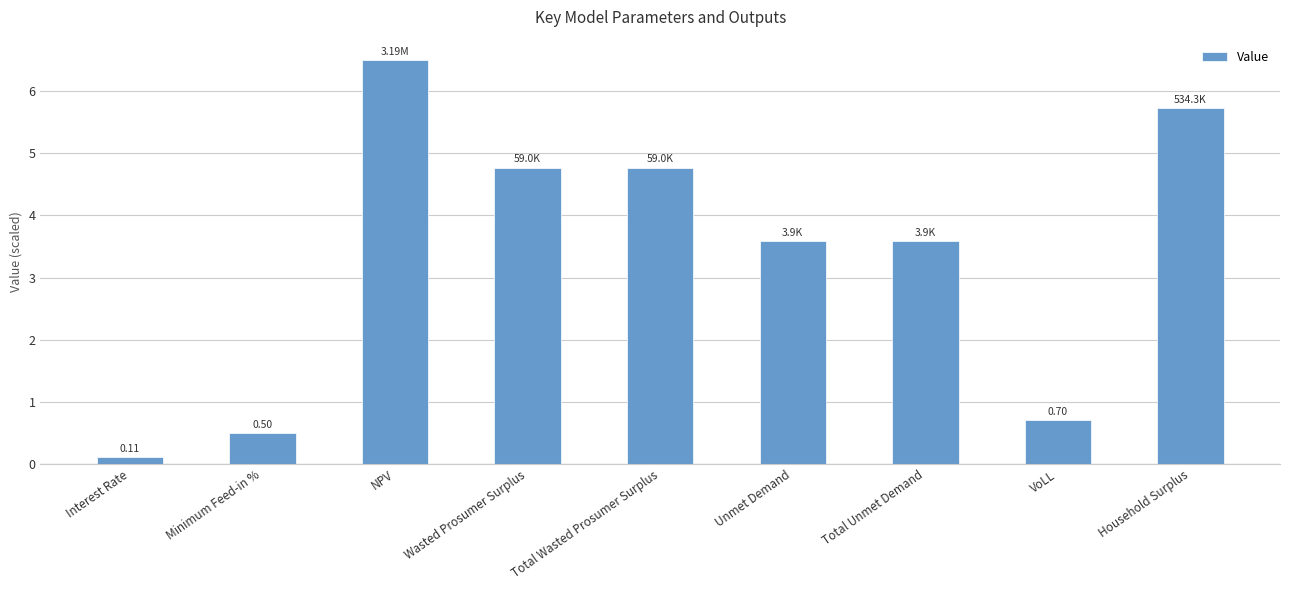

What is the difference between the maximum and second lowest values?

6.0